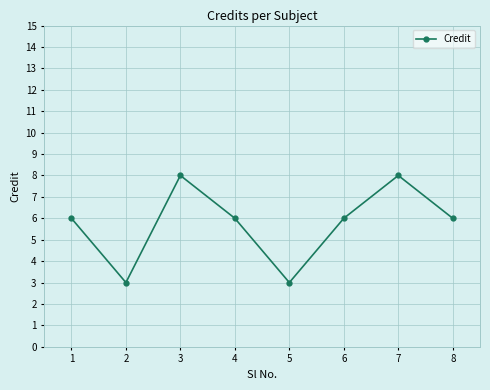

Where is the first local maximum?

3